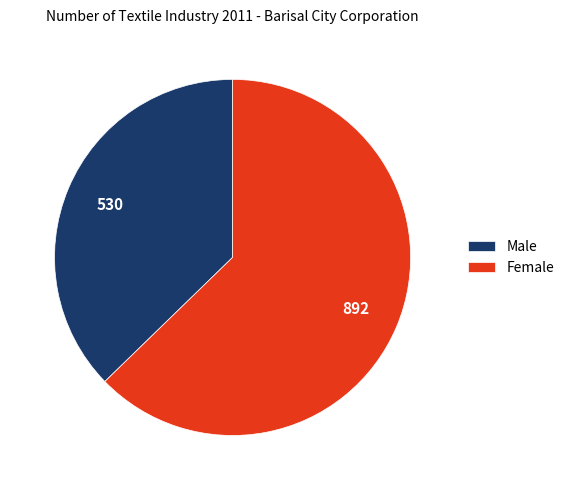

Between Male and Female, which is larger?

Female